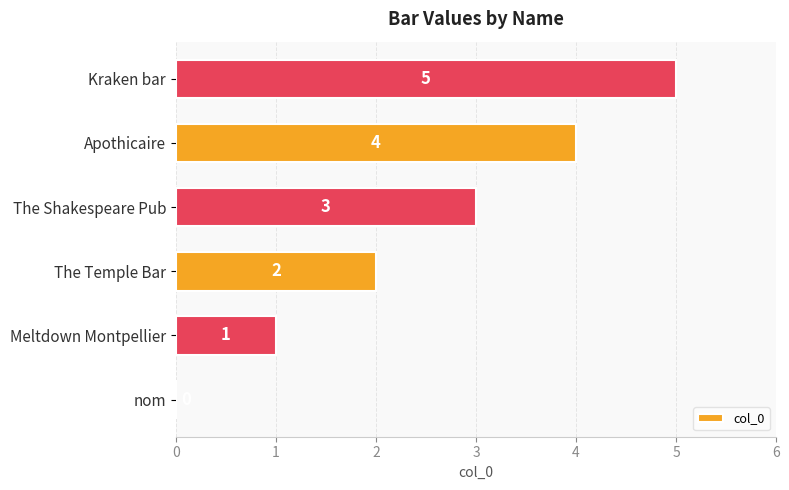

The chart shows a value of 5 at Kraken bar. True or false?

True